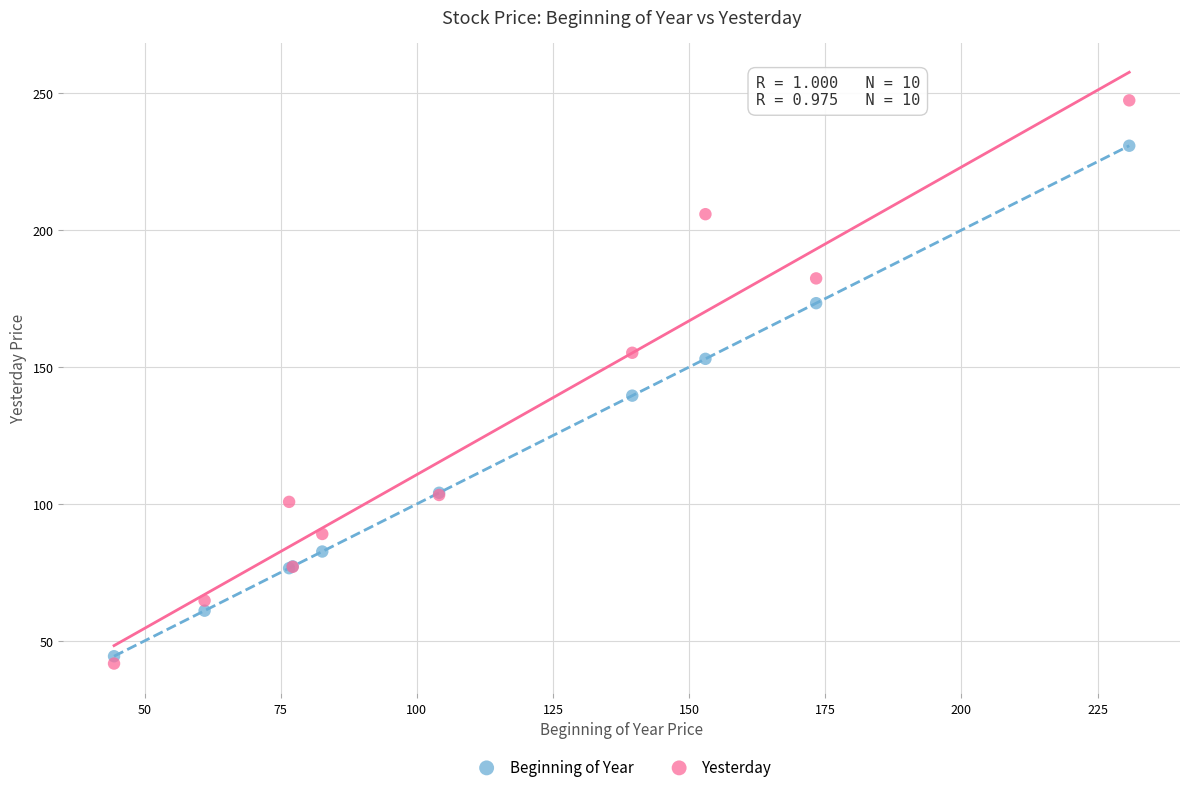

Which series reaches the maximum Y coordinate?

Yesterday